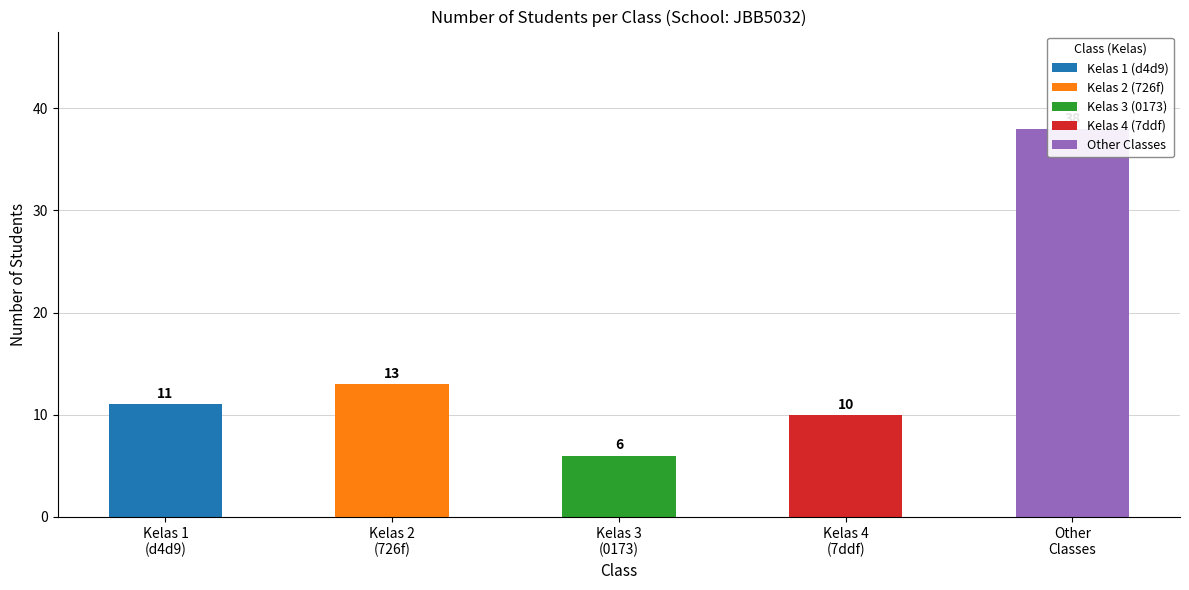

Where does the data first go above 11?

Kelas 2 (726f)